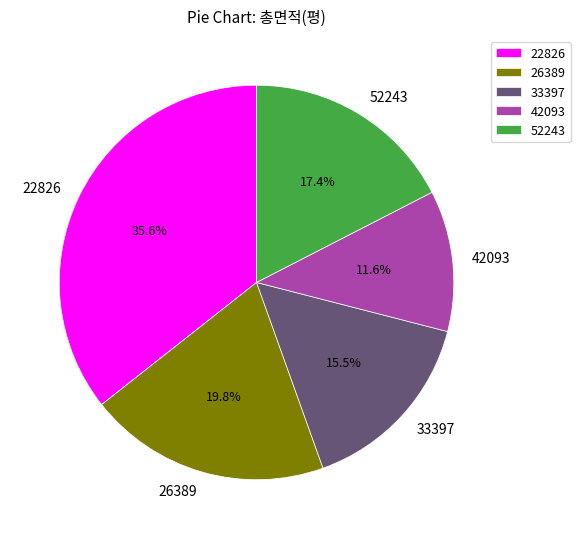

Rank the categories by value from lowest to highest.

42093, 33397, 52243, 26389, 22826